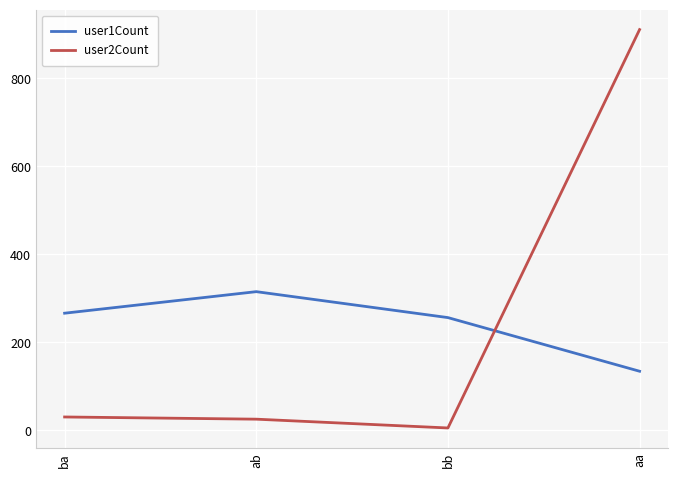

How many lines are shown in the chart?

2